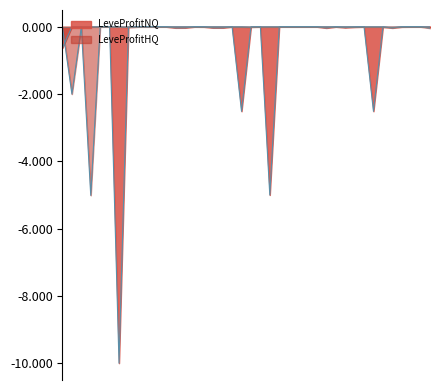

At how many categories does at least one series exceed -4?

40